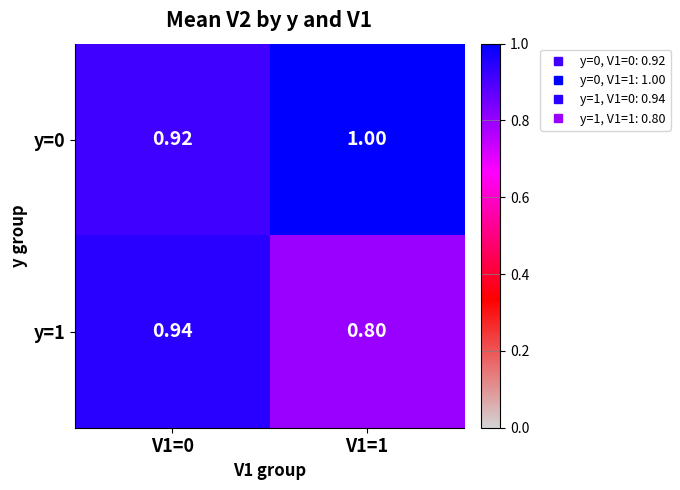

Is the value of y=0 at V1=1 greater than the value of y=1 at V1=1?

Yes